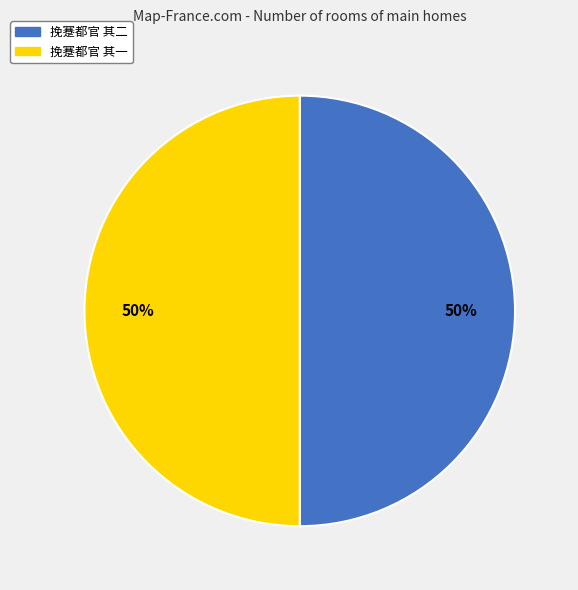

Approximately how many times larger is the value at 挽蹇都官 其二 compared to 挽蹇都官 其一?

1.0